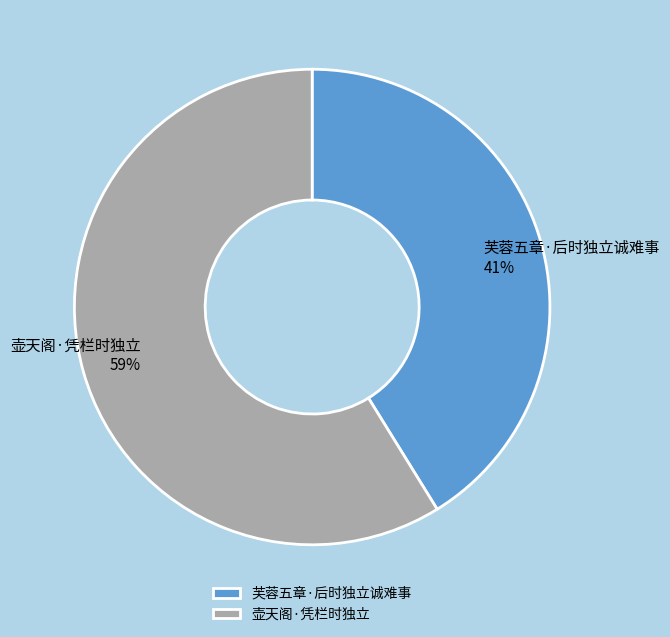

Which has a higher value, 芙蓉五章·后时独立诚难事 or 壶天阁·凭栏时独立?

壶天阁·凭栏时独立